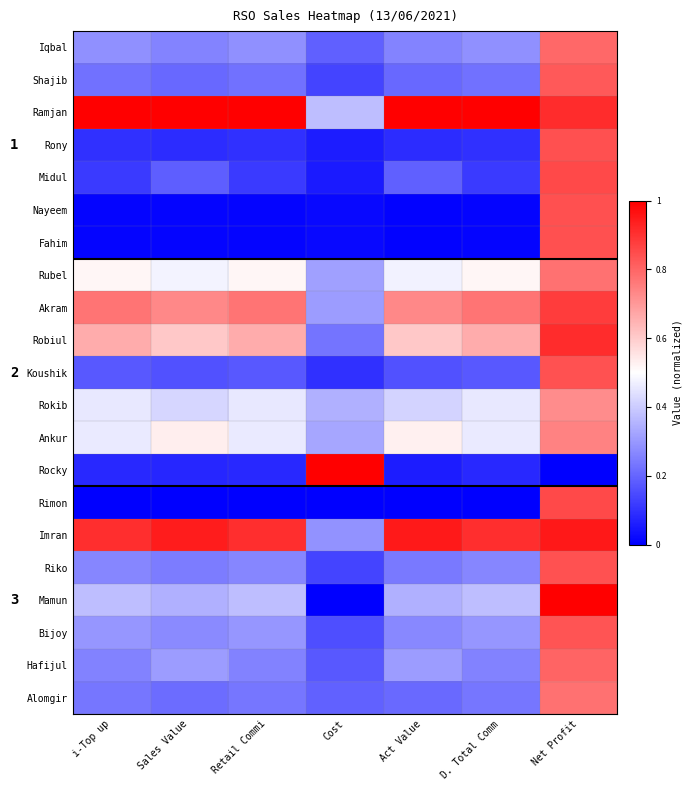

What is the highest value of the Akram series?

0.9